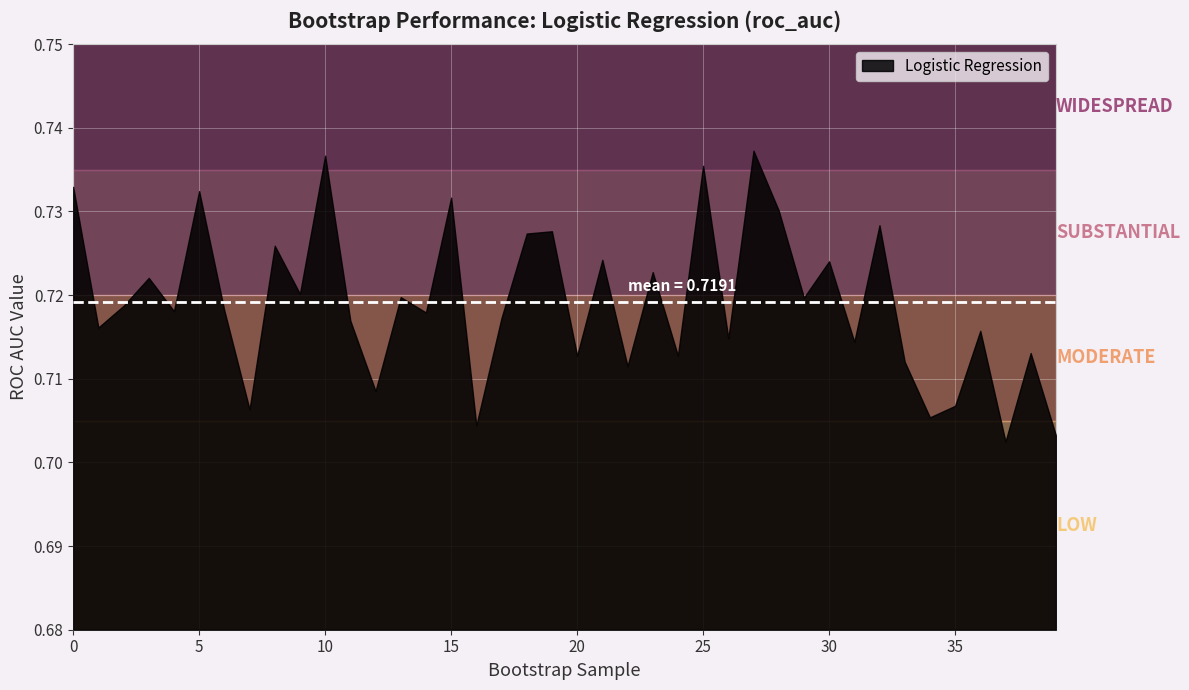

How many values are between 0 and 1?

40